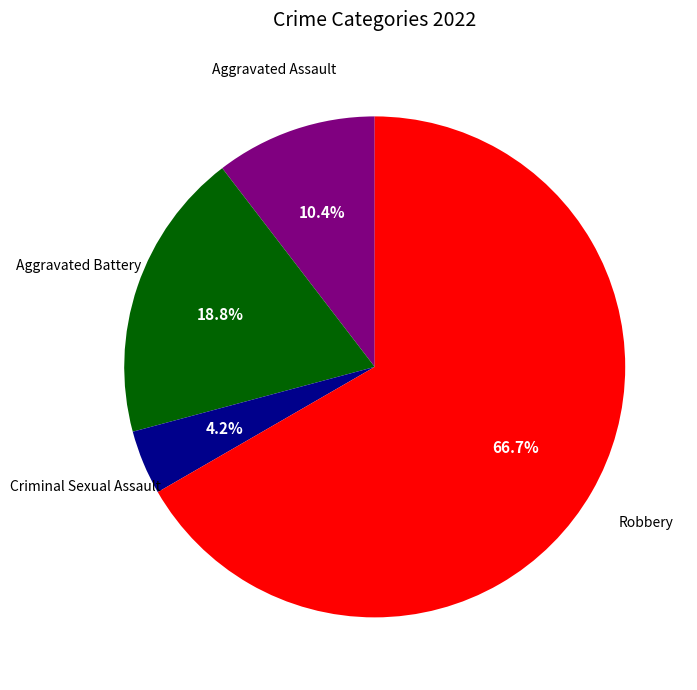

Is there a majority slice in this chart?

Yes